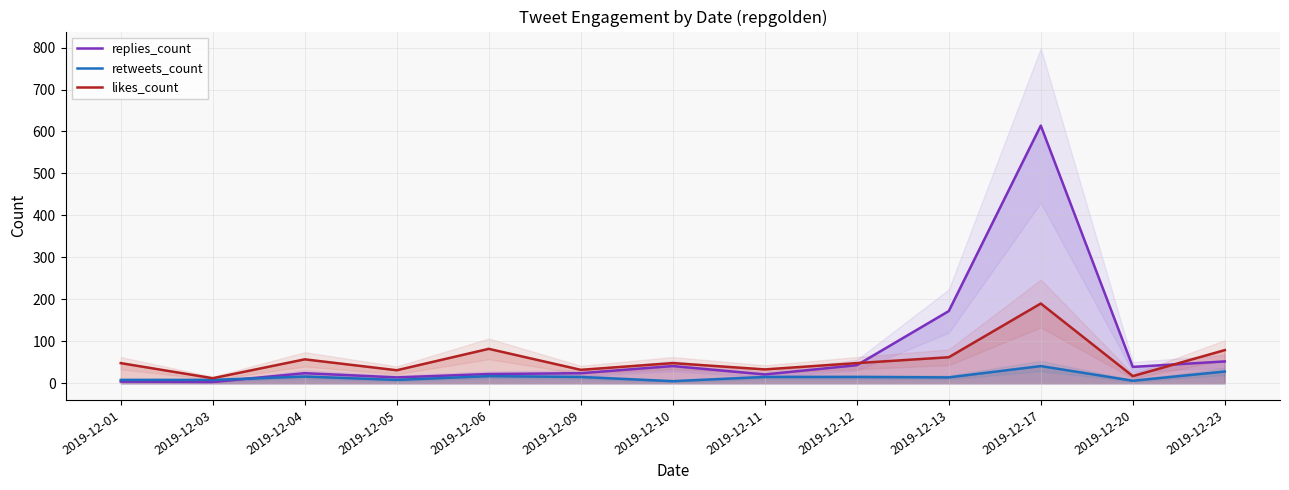

At which category does likes_count reach its first local peak?

2019-12-04